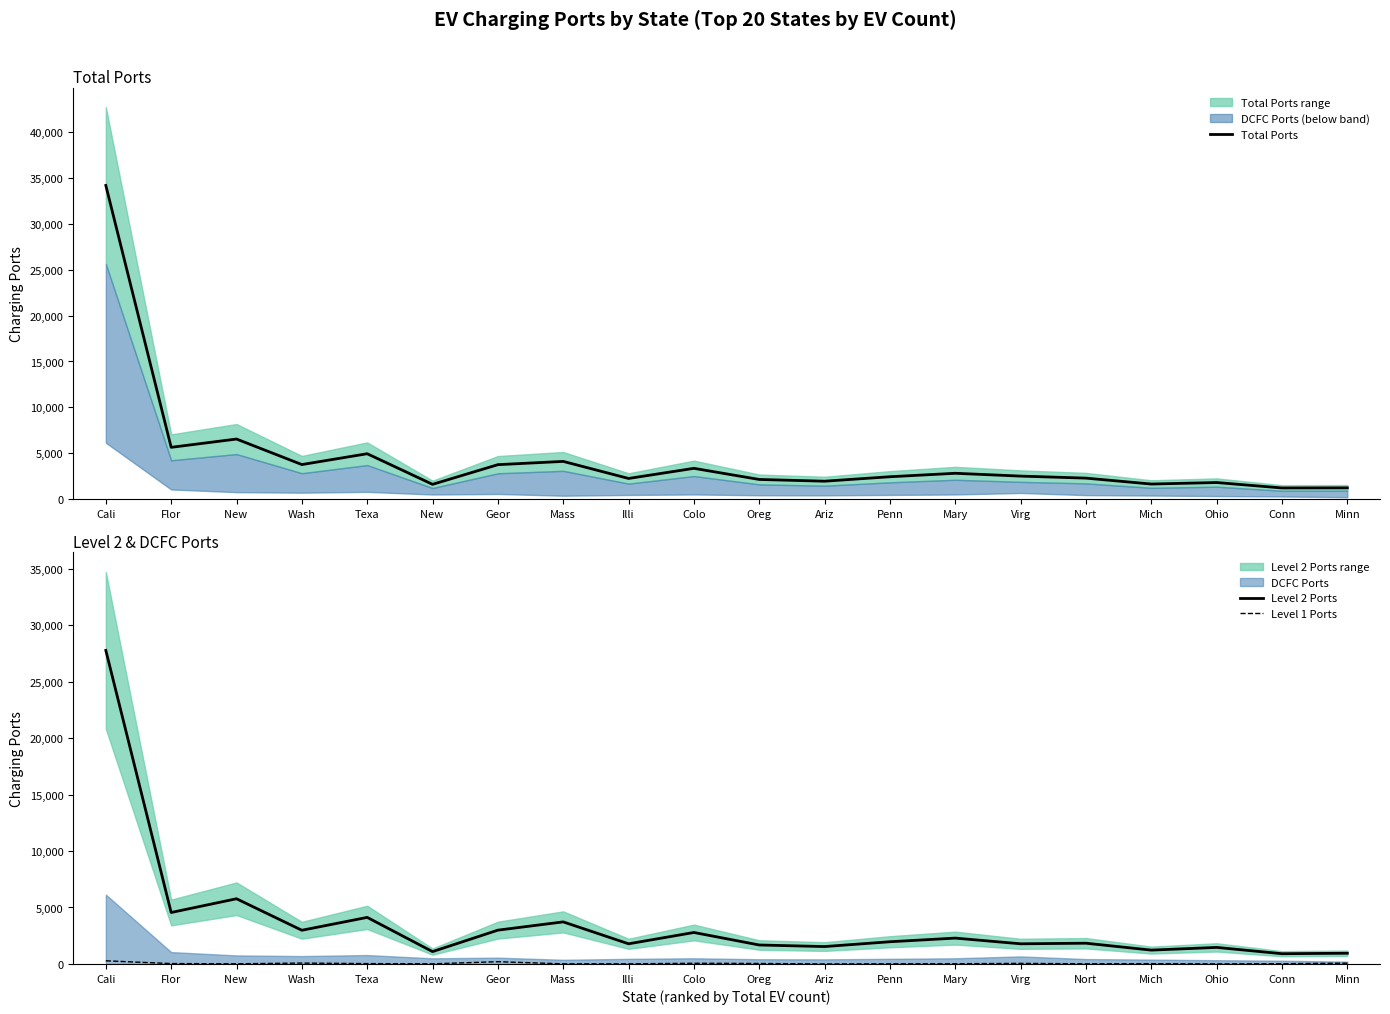

Rank the series at Cali from highest to lowest value.

Total Ports, Level 2 Ports, Level 1 Ports